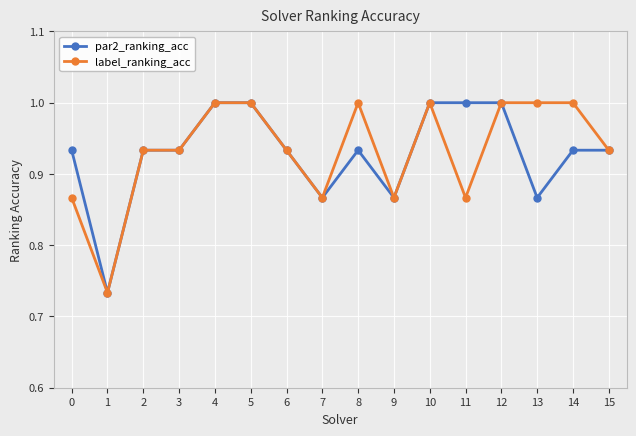

Is it true that par2_ranking_acc equals 1.3 at 0?

False